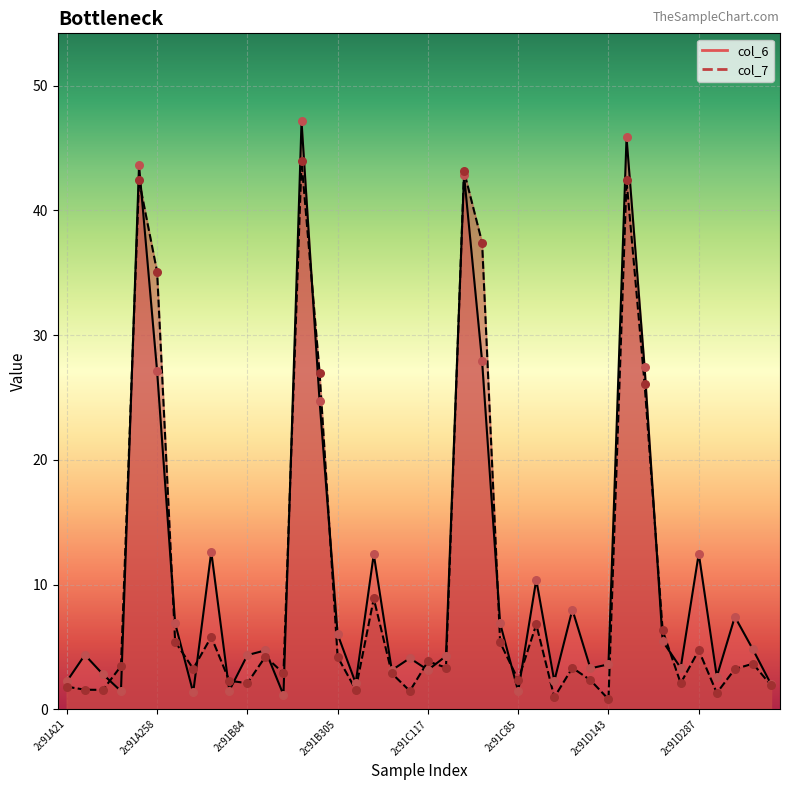

Which series contains the lowest Y value?

col_7